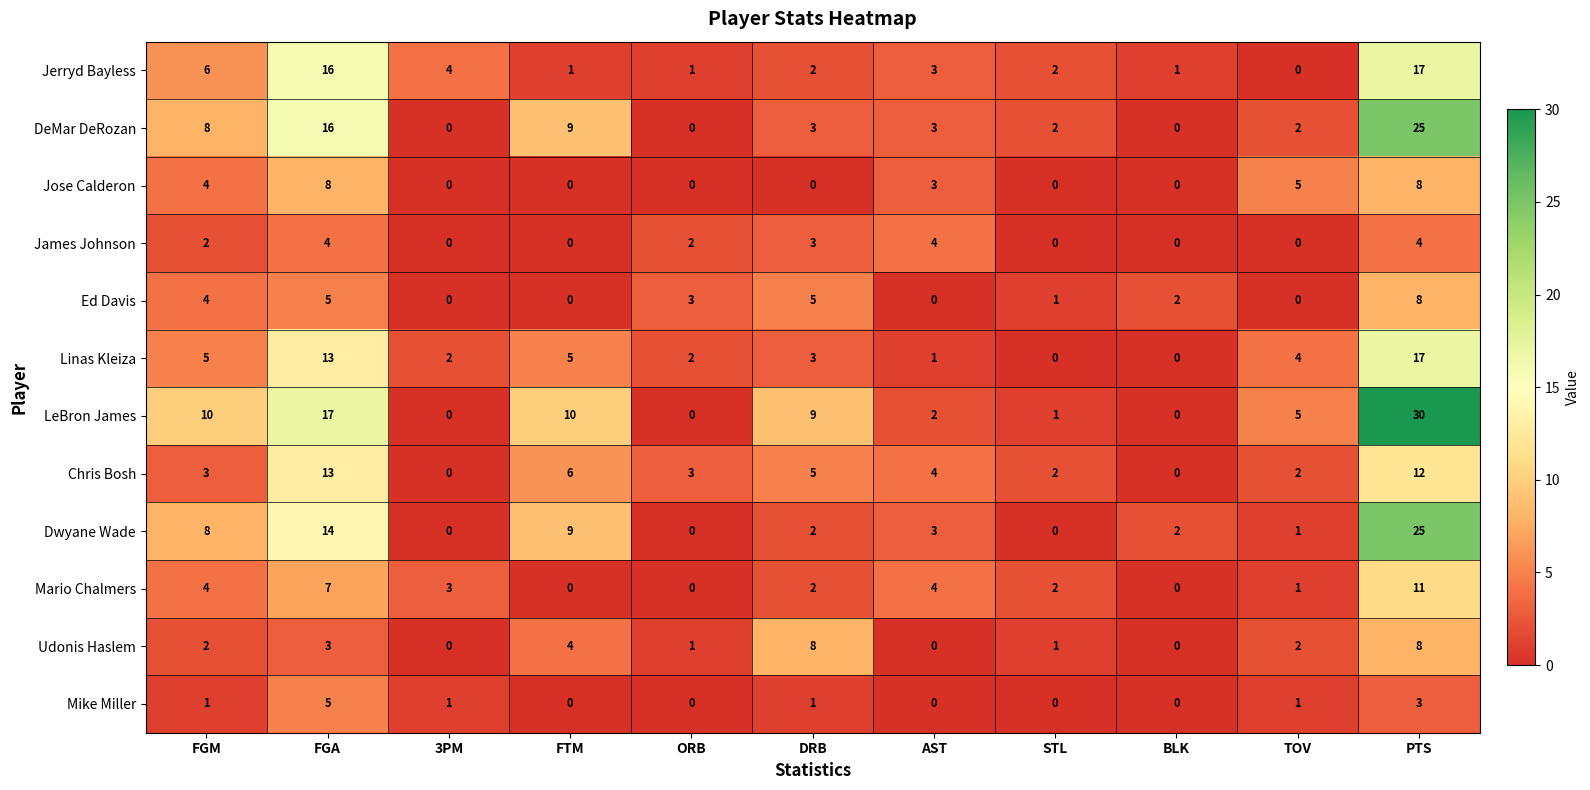

Which series has the largest total across all categories?

LeBron James